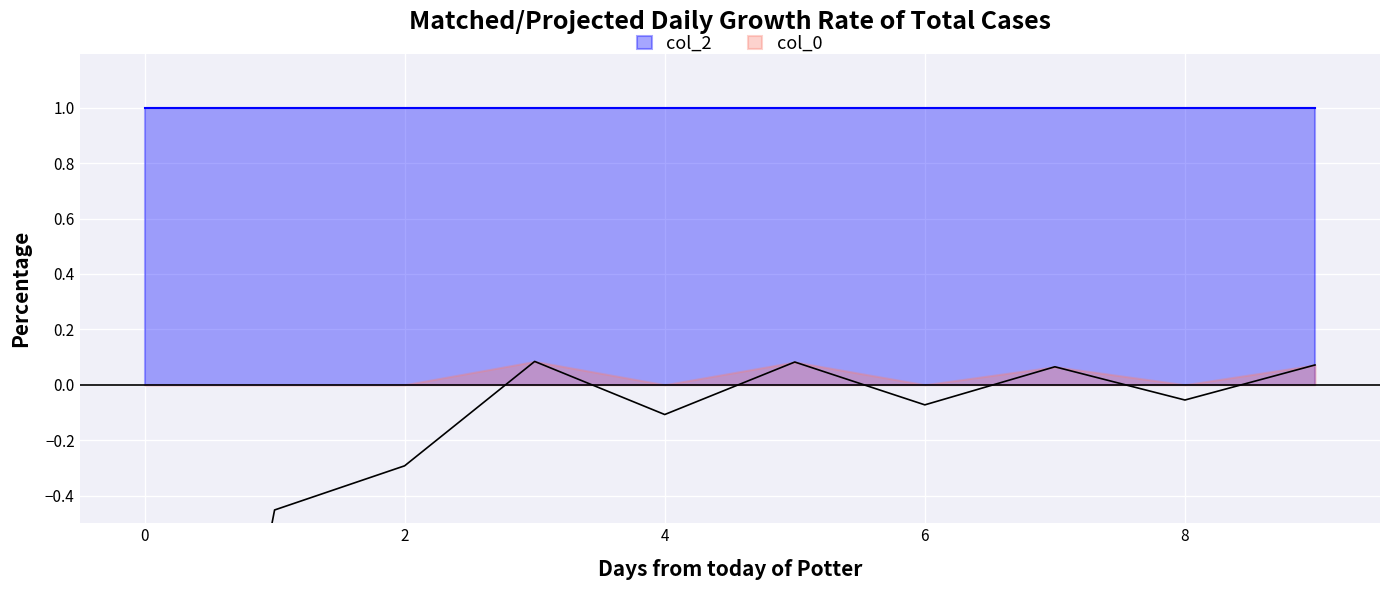

Between 0 and 6, which is larger?

6